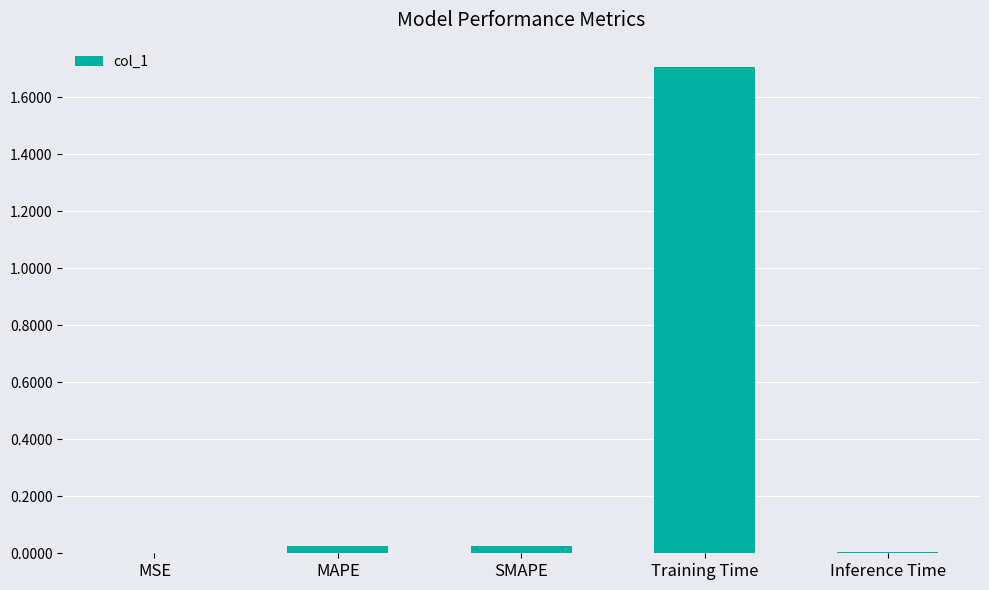

What is the greatest value displayed?

1.7